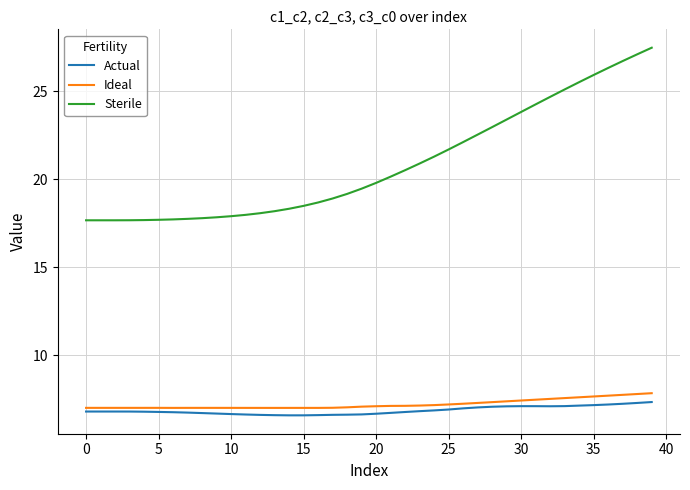

What is the difference between the maximum and minimum values in the Sterile series?

9.8